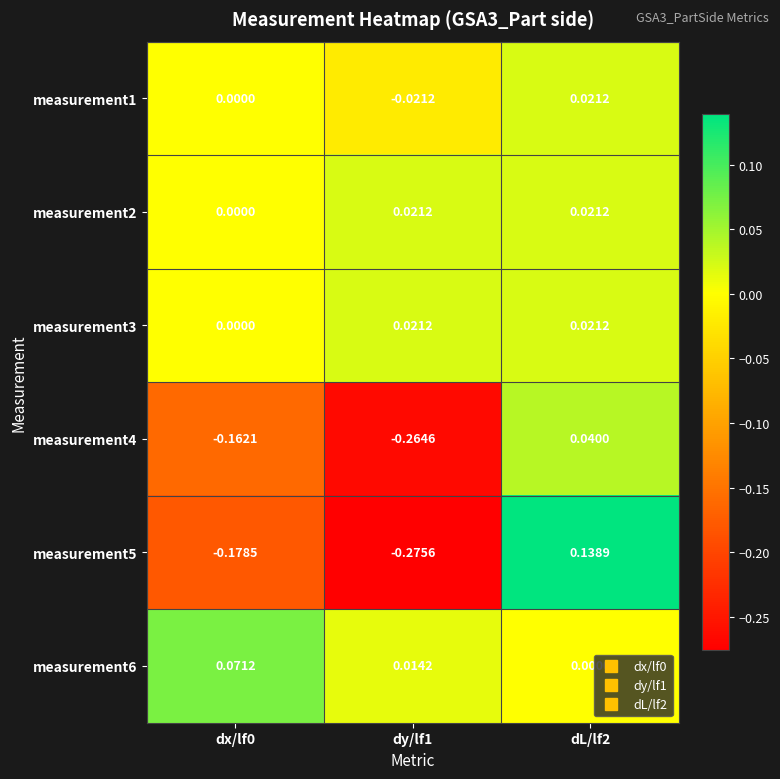

Is the value of measurement4 at dL/lf2 greater than the value of measurement2 at dL/lf2?

Yes